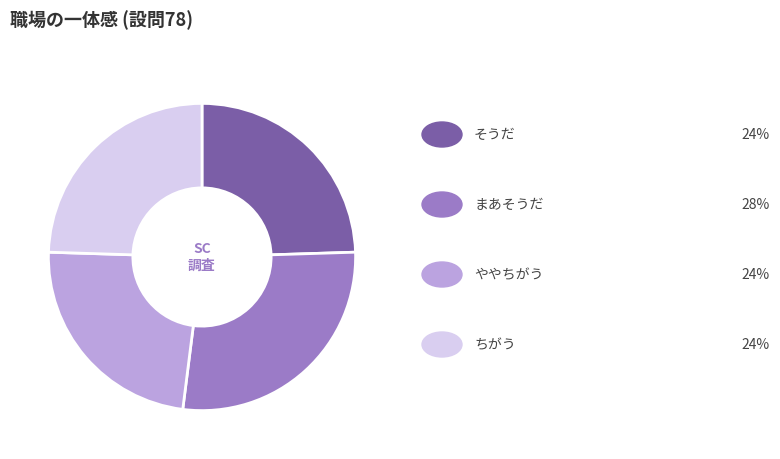

Does any single category account for the majority?

No